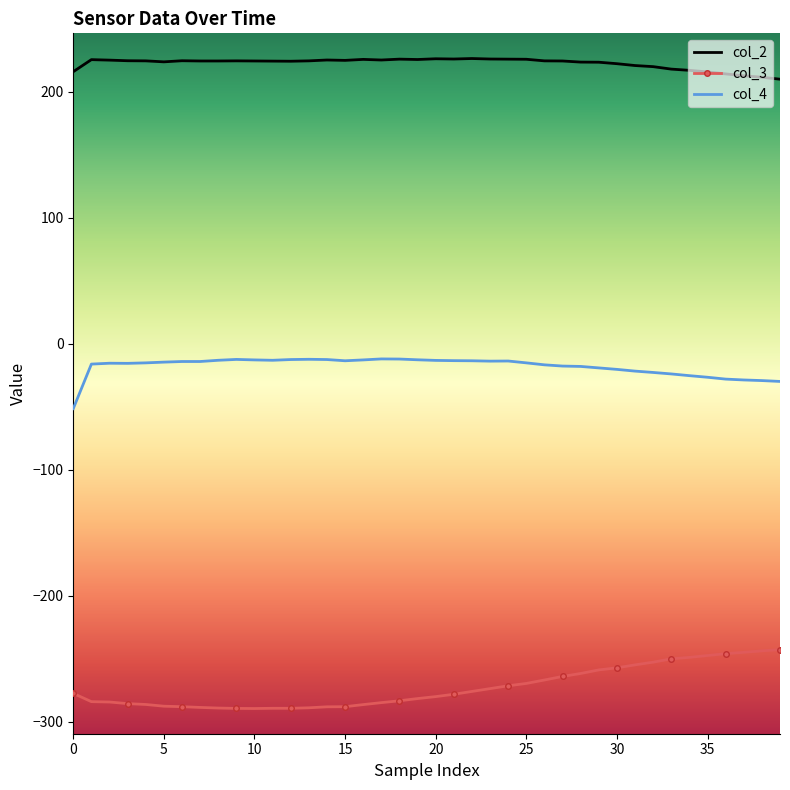

What is the difference between the maximum and minimum values in the col_4 series?

39.5